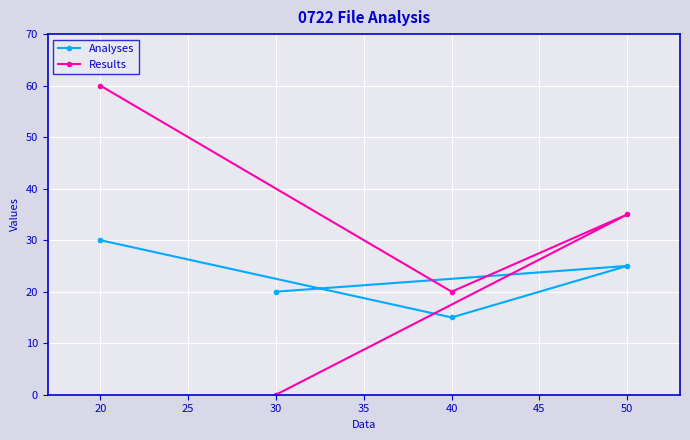

What is the difference between the maximum and minimum values in the Analyses series?

15